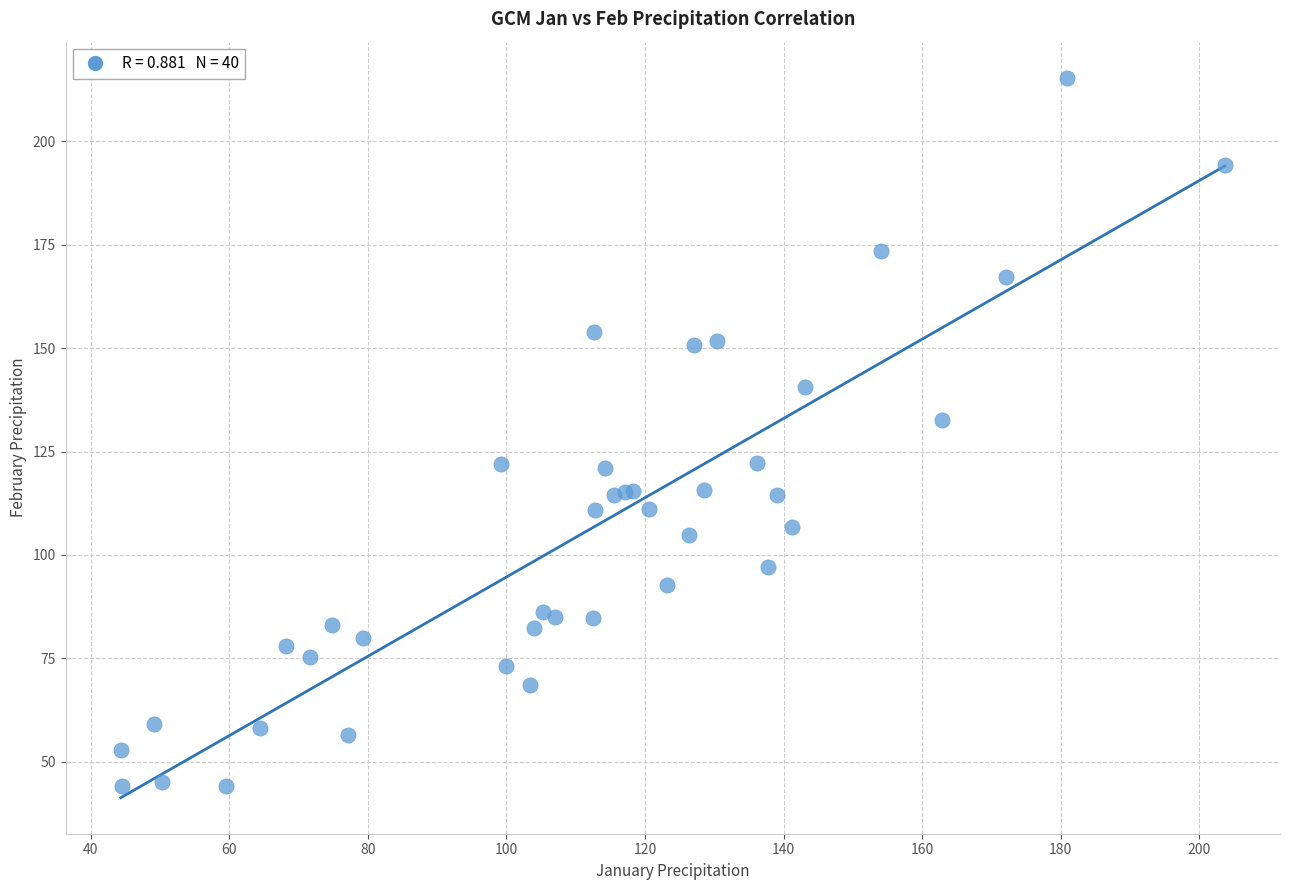

What Y value in the scatter plot is closest to 129?

132.6